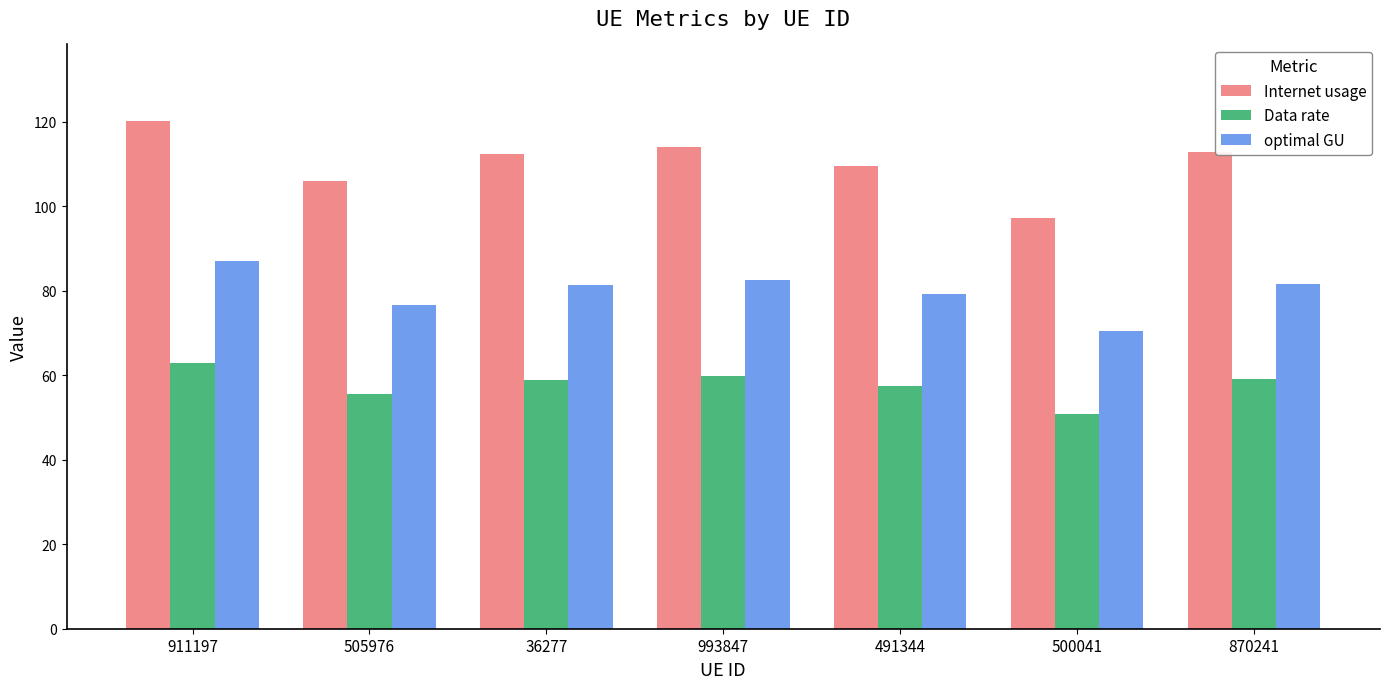

The optimal GU series shows 87.0 at 911197. True or false?

True